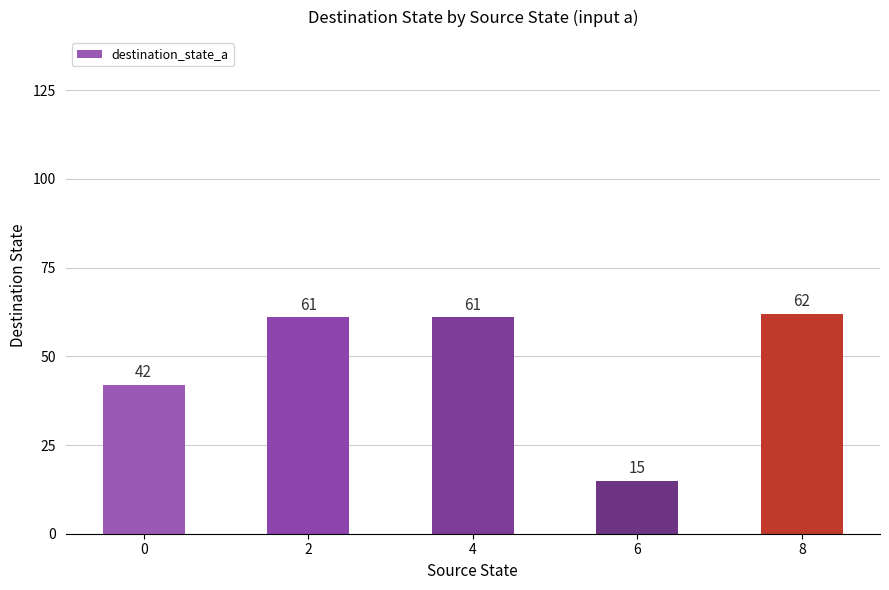

Reading left to right, transcribe all the data shown in this chart.

42	61	61	15	62